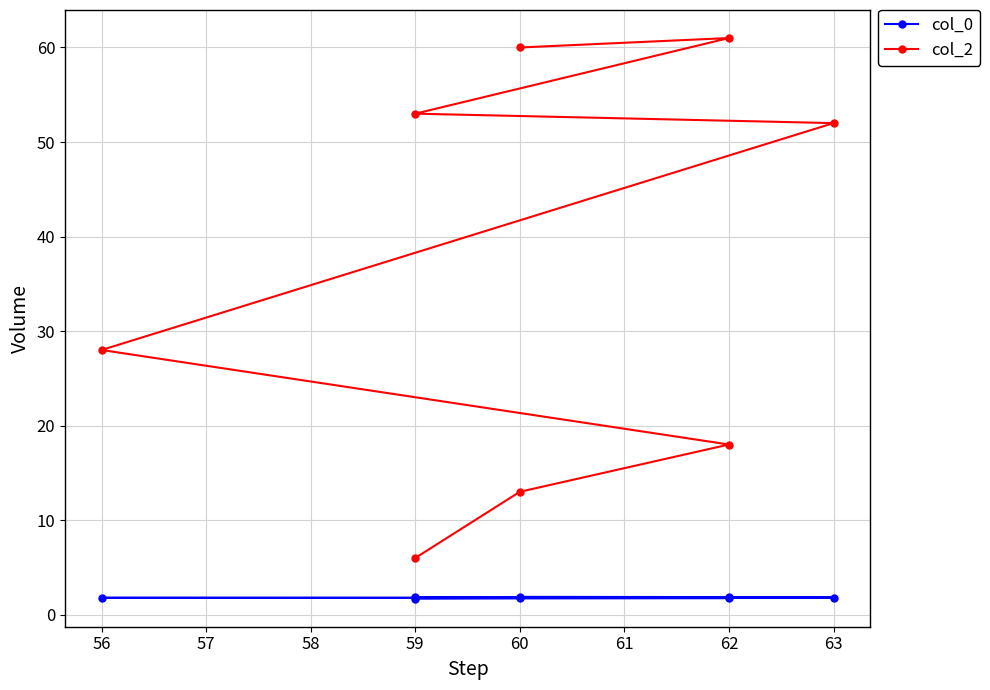

What is the difference between the second highest and minimum values in the col_2 series?

54.0